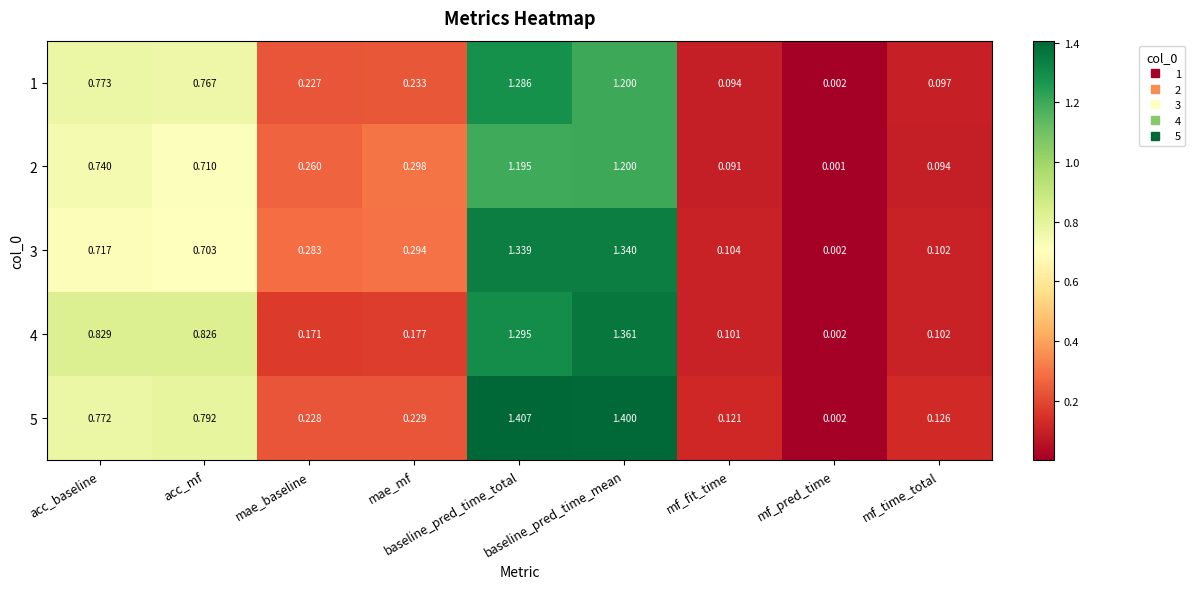

At which label does 4 reach its peak?

baseline_pred_time_mean